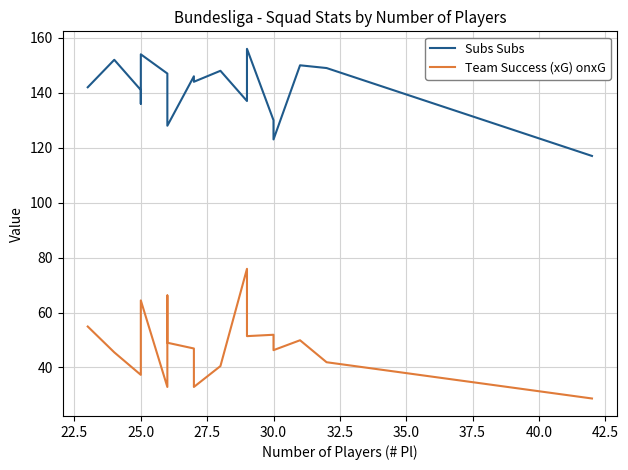

Count the number of data series in this chart.

2